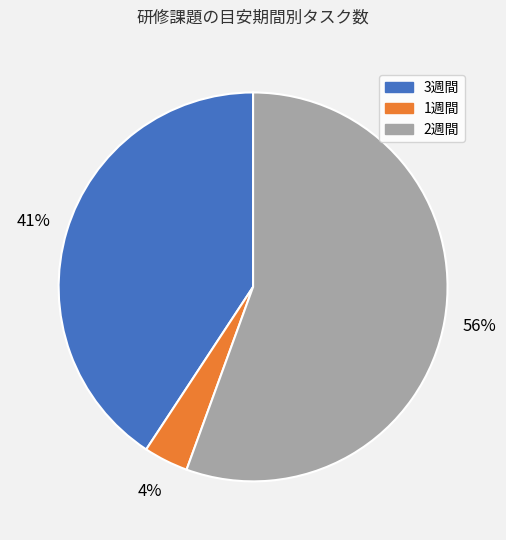

How many slices are in this pie chart?

3